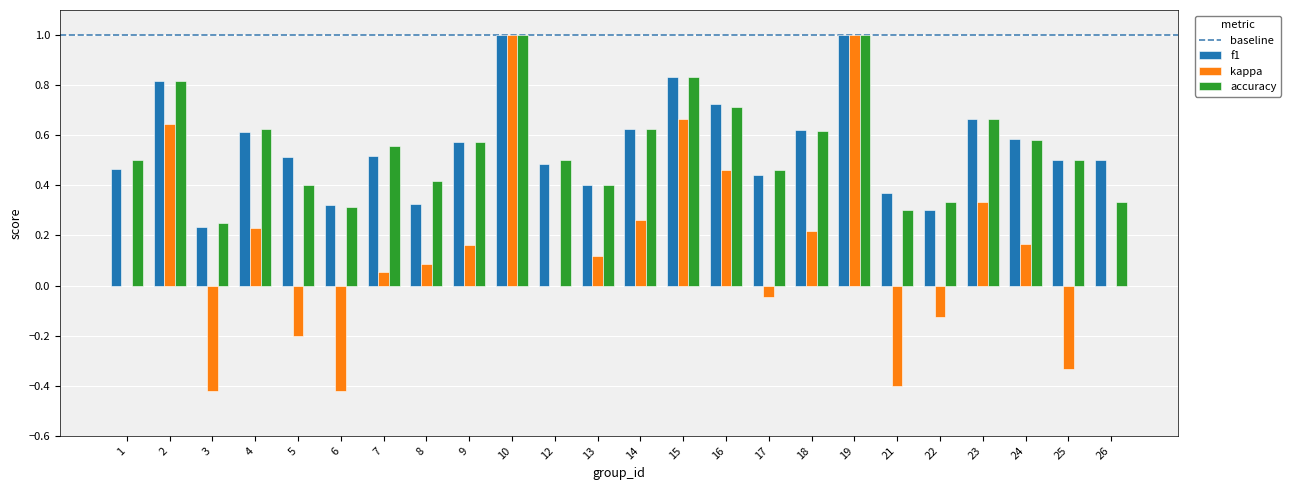

What is the sum of the f1 values at 16 and 14?

1.4